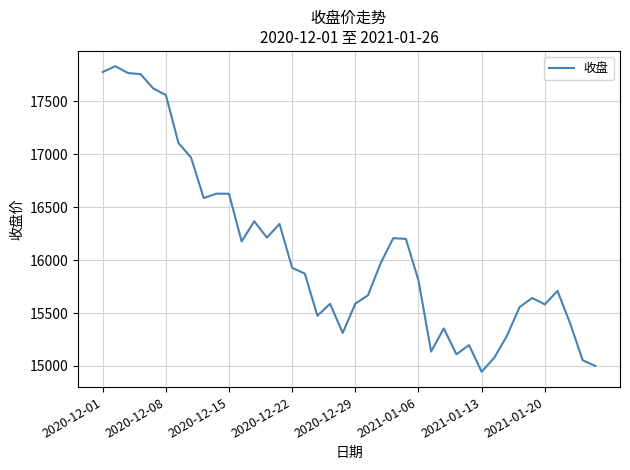

What is the smallest value displayed?

14945.1